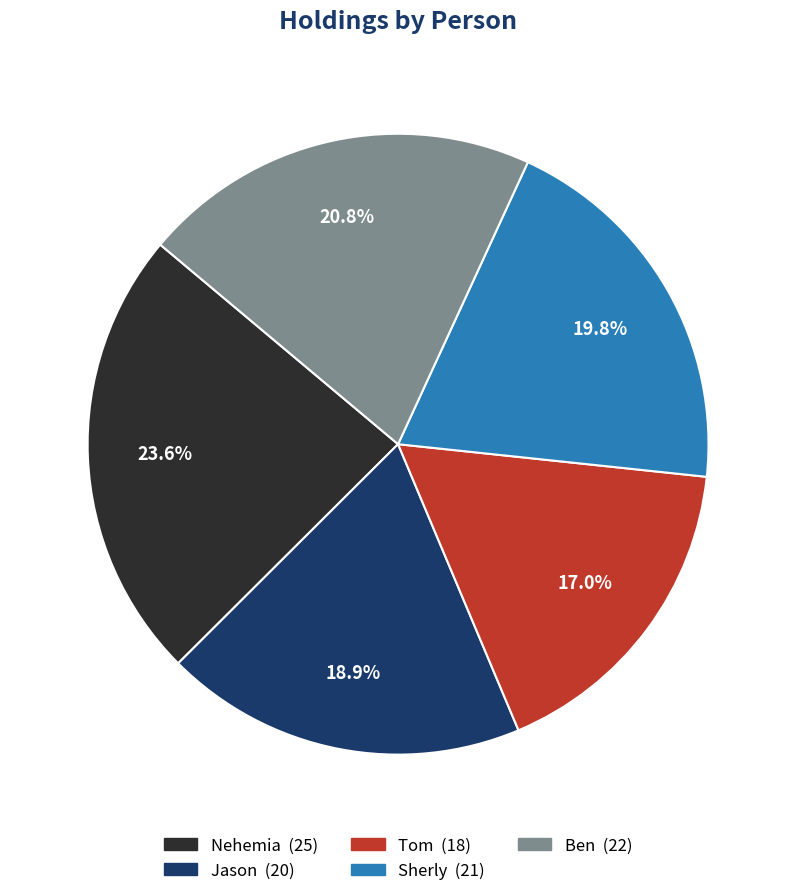

Which has a higher value, Jason or Nehemia?

Nehemia